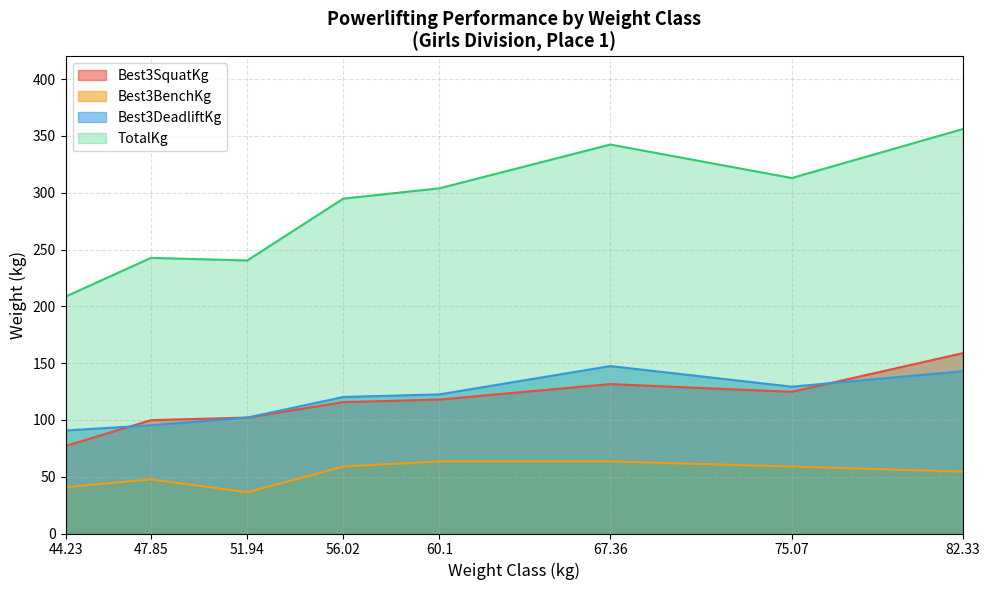

Which label corresponds to the largest value in the chart?

82.33